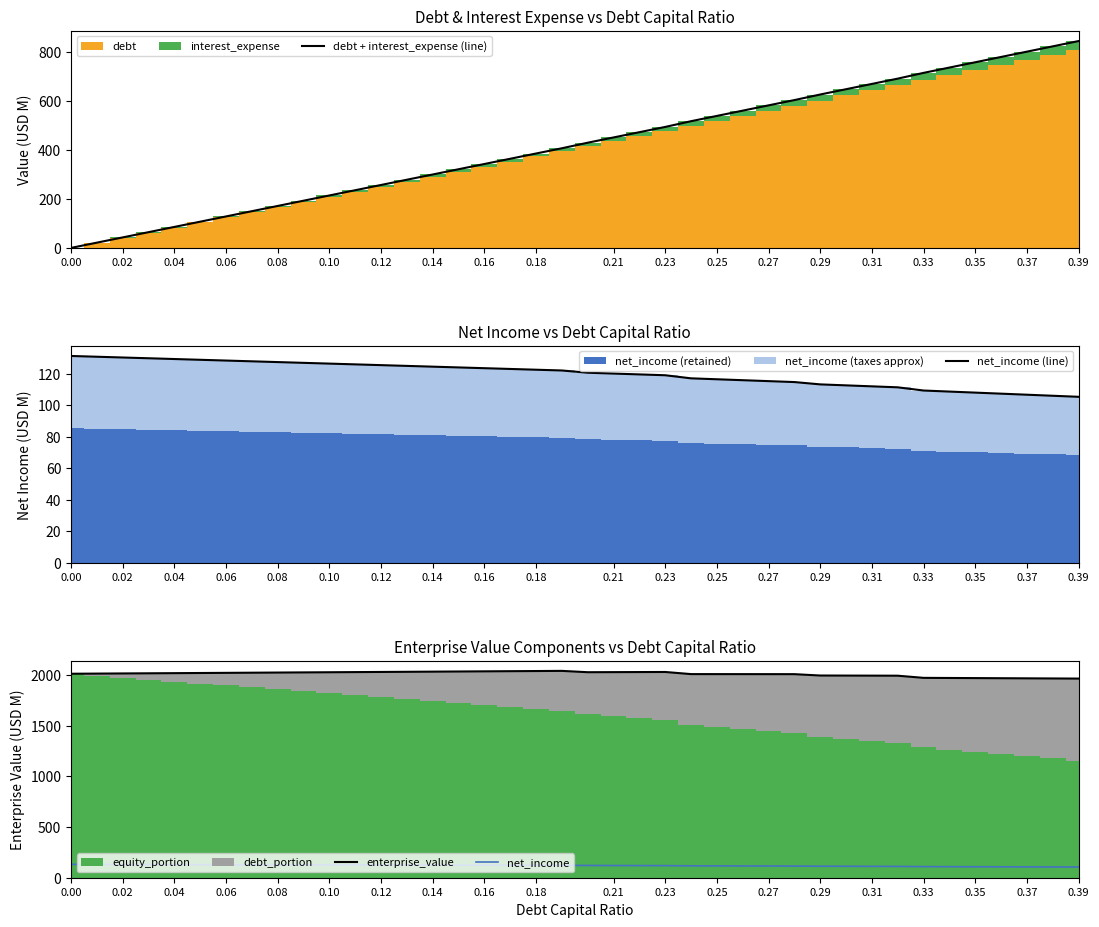

What is the difference between the maximum and second lowest values in the debt + interest_expense (line) series?

822.6